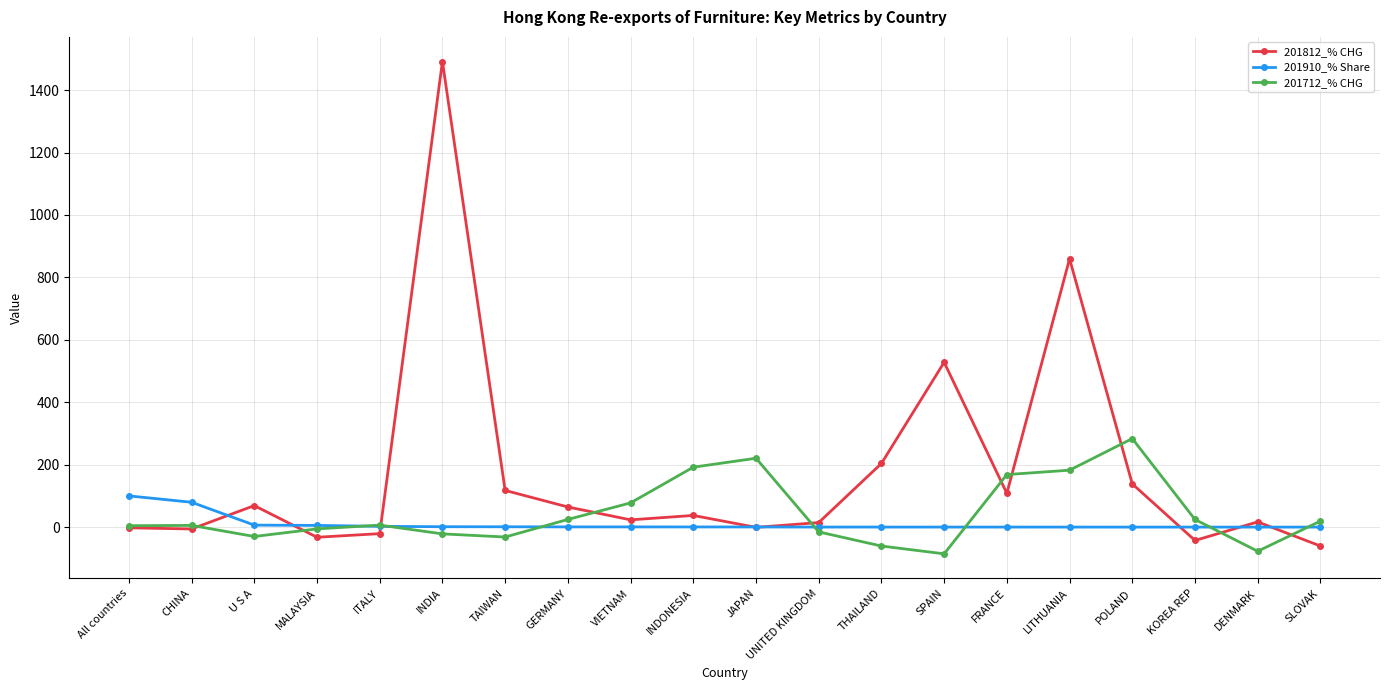

How many categories are shown in the chart?

20